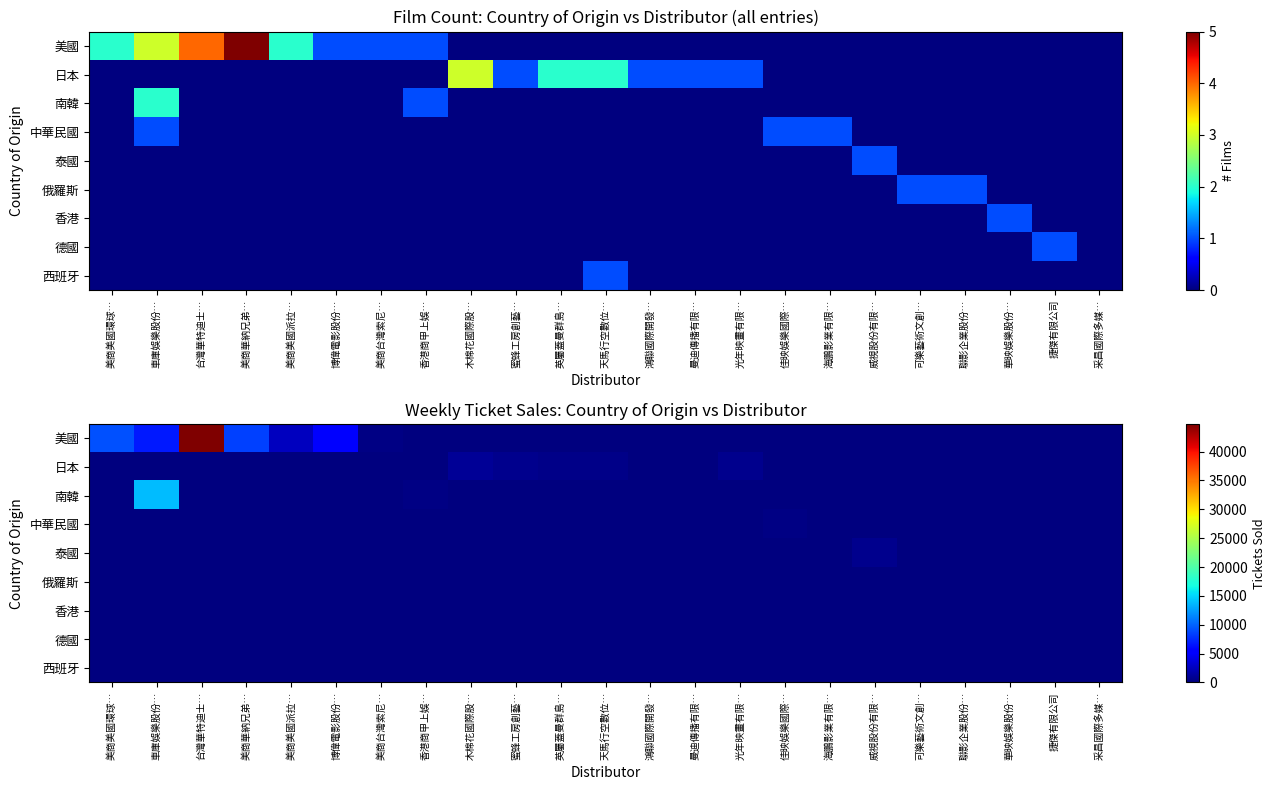

Rank the series at 美商華納兄弟… from lowest to highest value.

日本, 南韓, 中華民國, 泰國, 俄羅斯, 香港, 德國, 西班牙, 美國